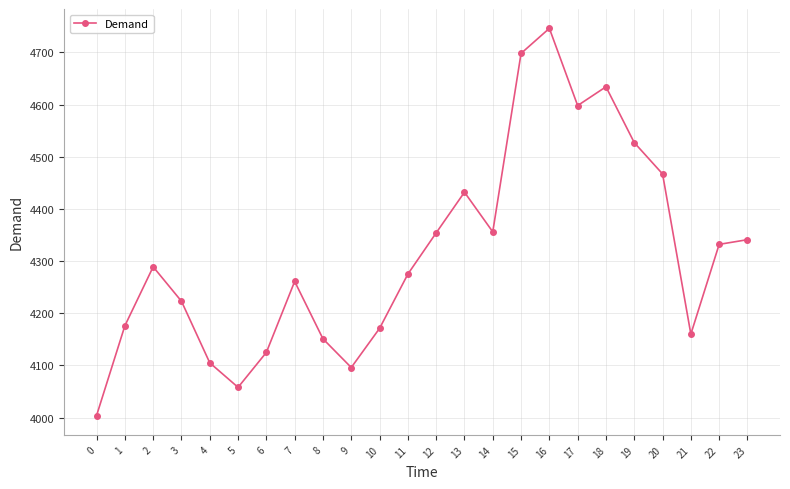

Which has a higher value, 12 or 3?

12